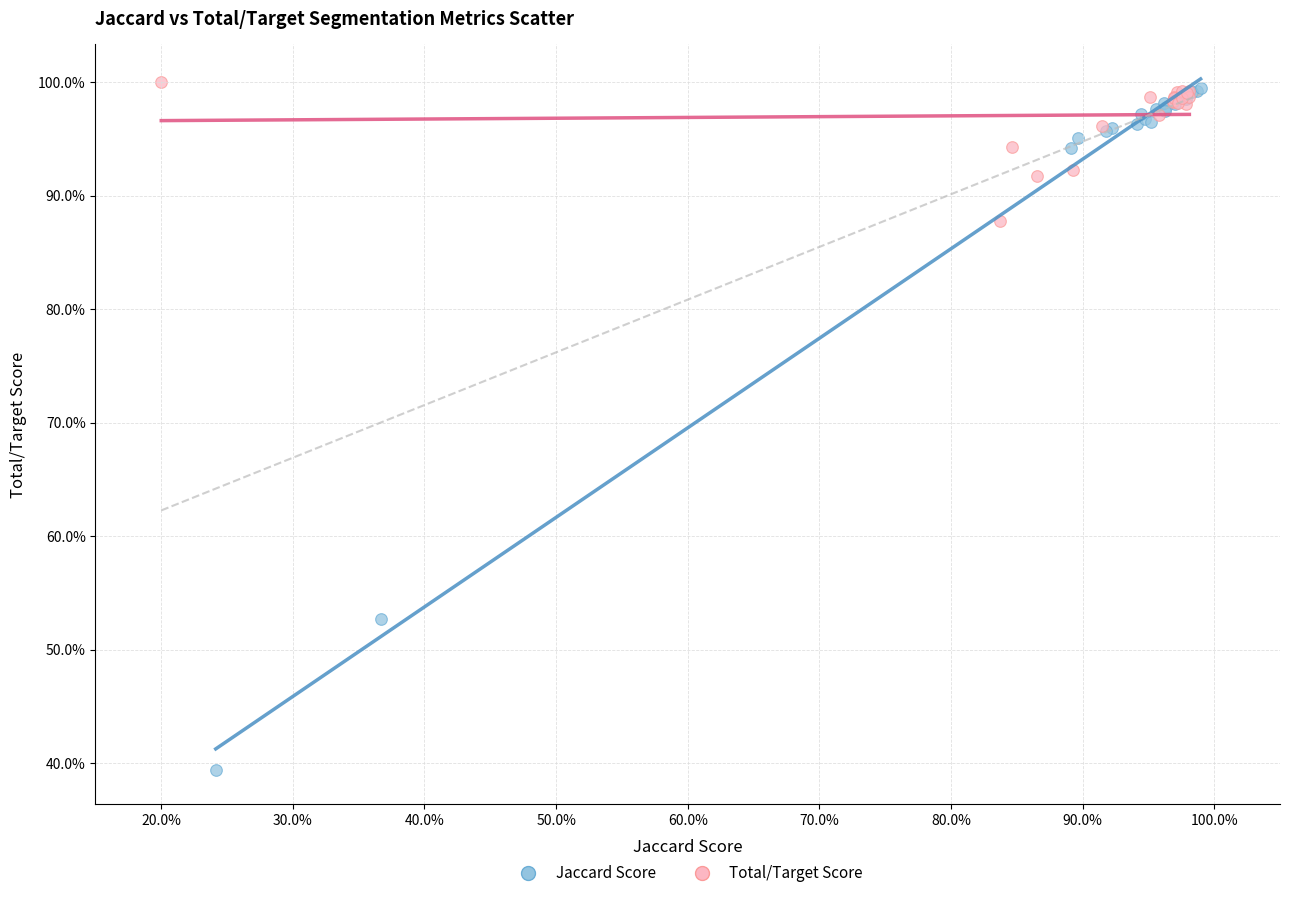

Which series contains the lowest Y value?

Jaccard Score